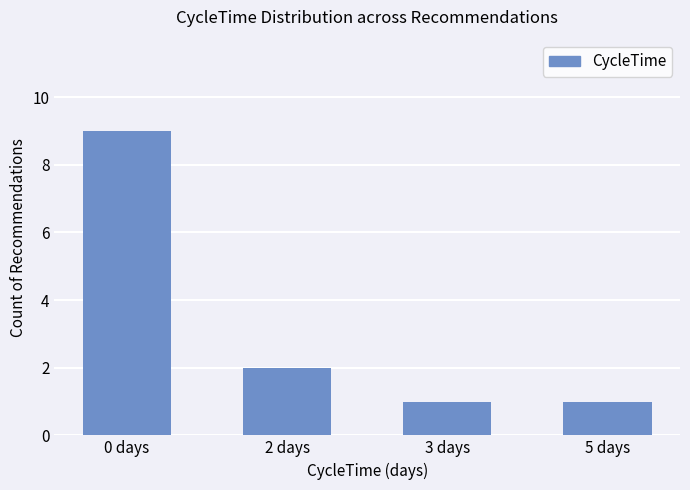

Where is the data nearest to the value 5?

2 days